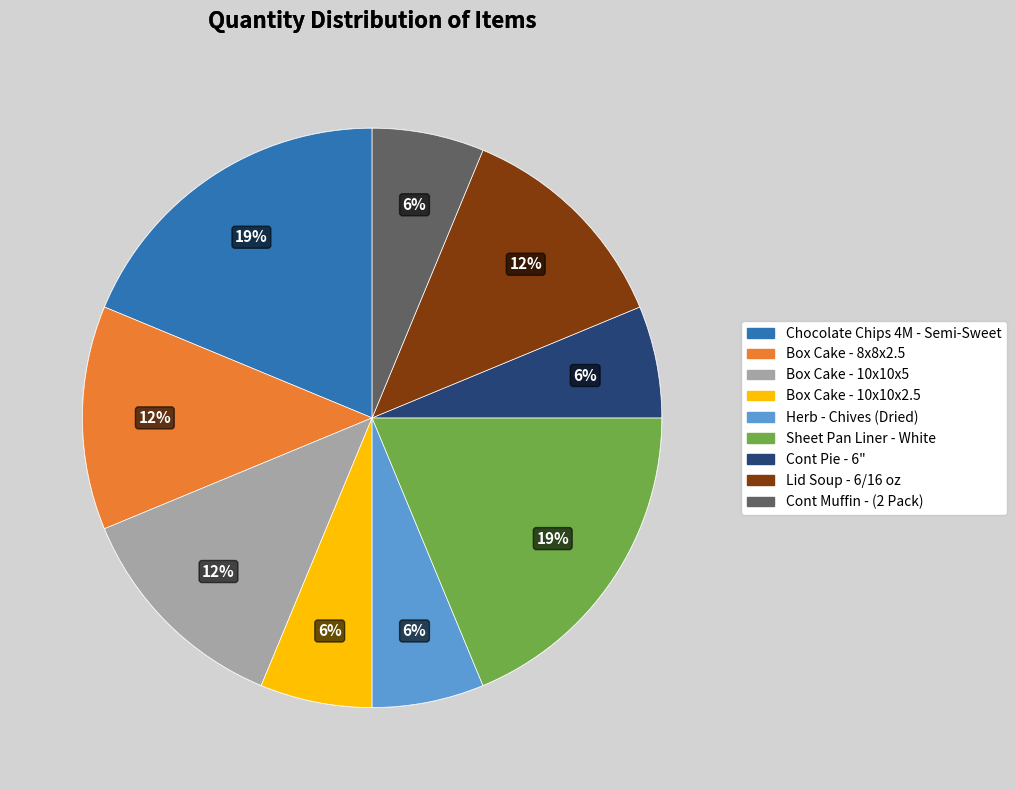

What percentage is the Cont Pie - 6" slice, to the nearest percent?

6%